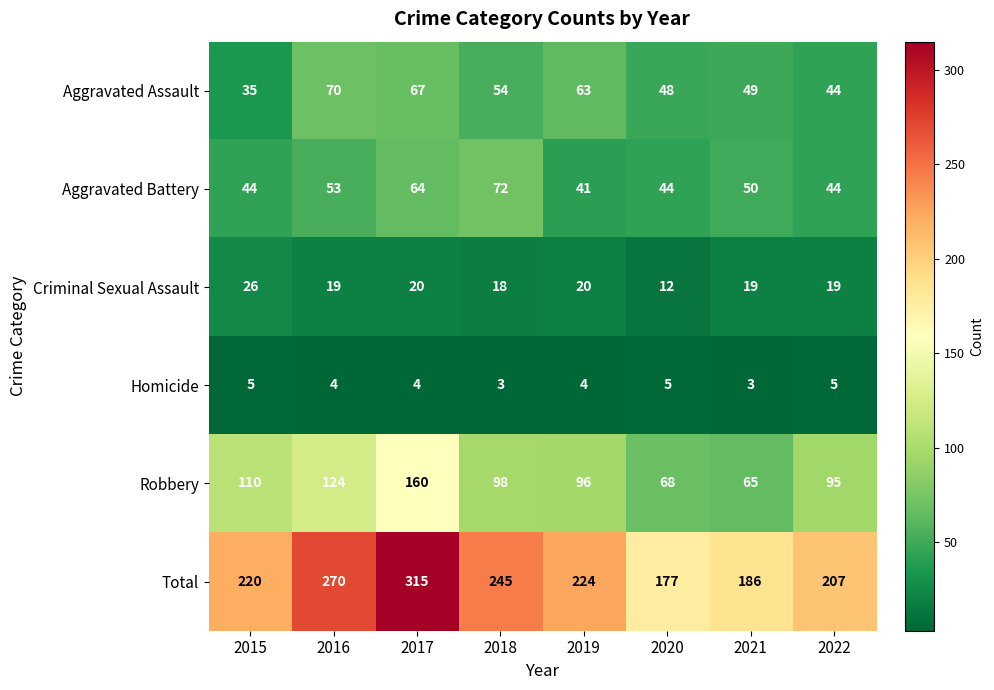

What is the total value across all series at 2021?

372